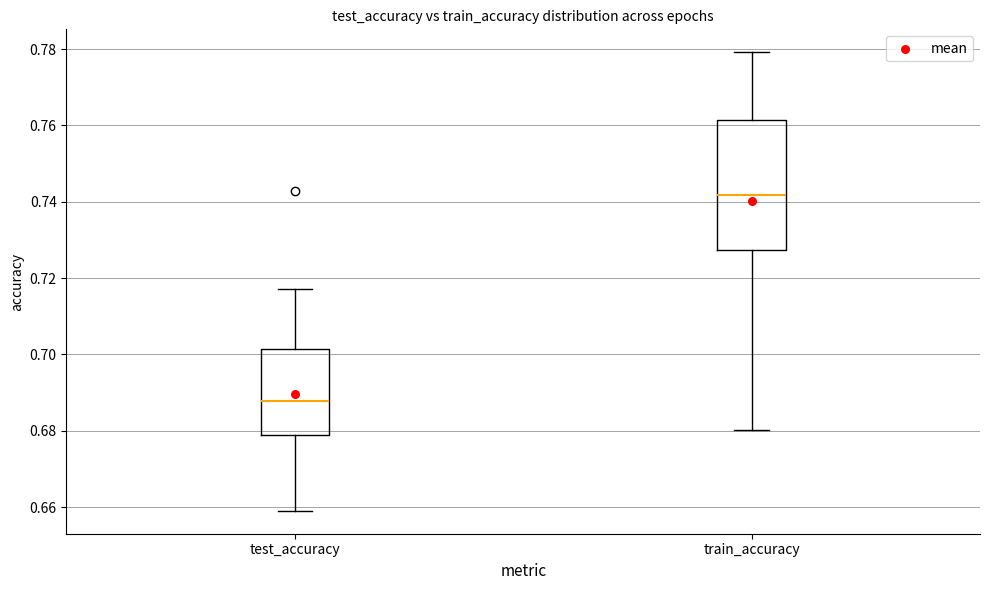

Which box is the tallest, from its lower edge to its upper edge?

train_accuracy